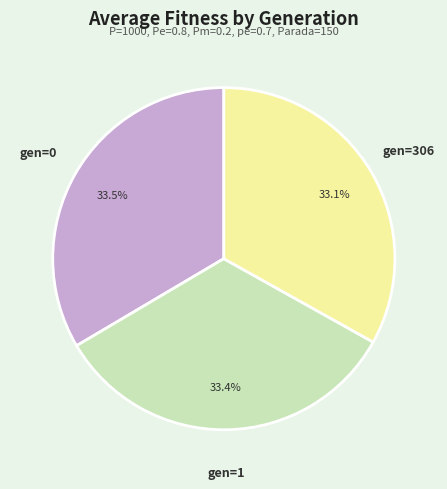

To the nearest percent, what is the average slice percentage?

33%